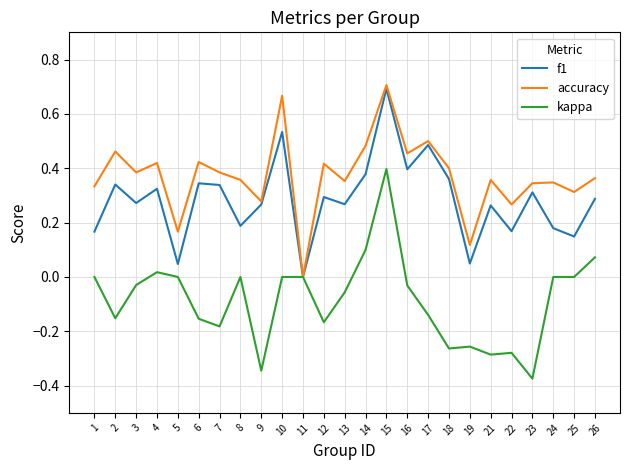

At which category does the chart reach its minimum across all series?

23